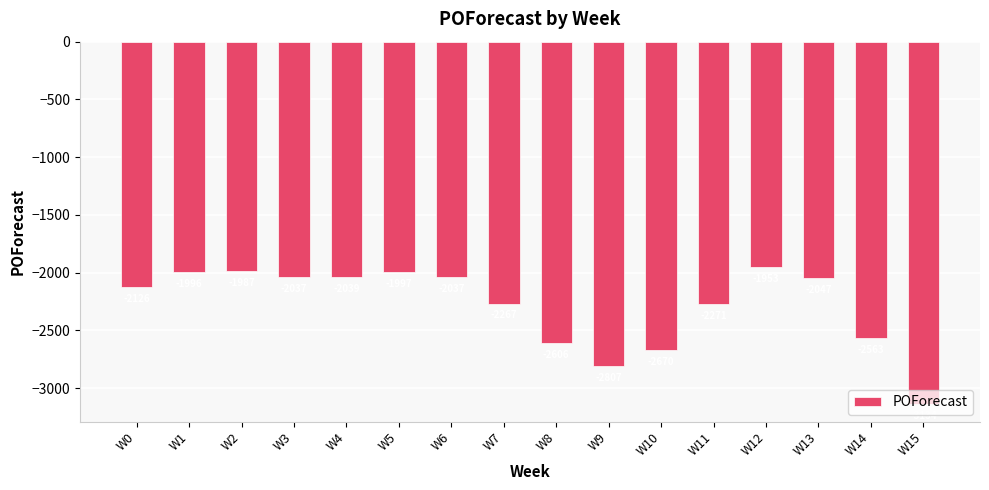

What is the value of the 16th bar from the left?

-3134.1